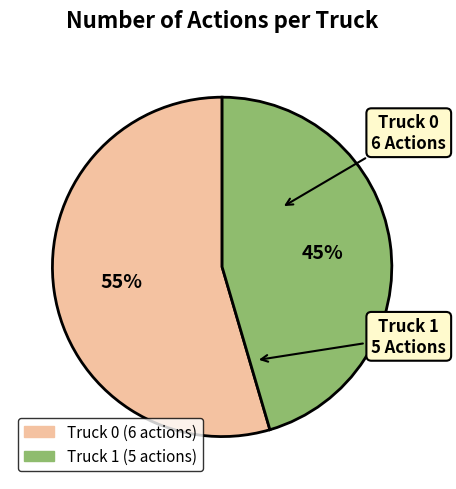

What is the smallest slice in the pie chart?

Truck 1